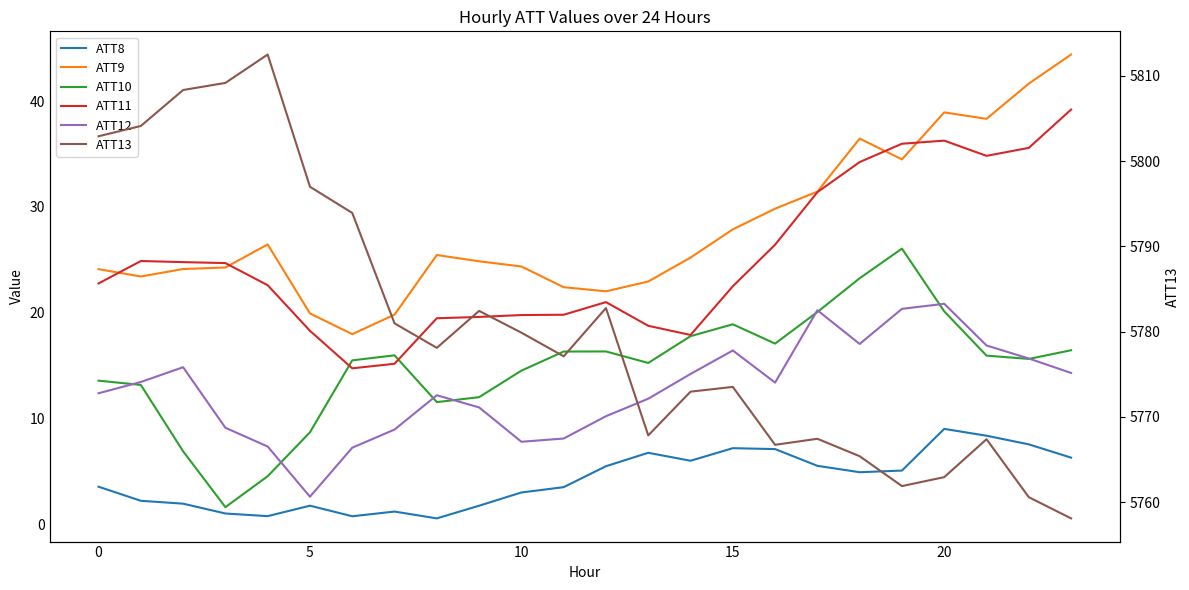

Which series has the largest range (max minus min)?

ATT13